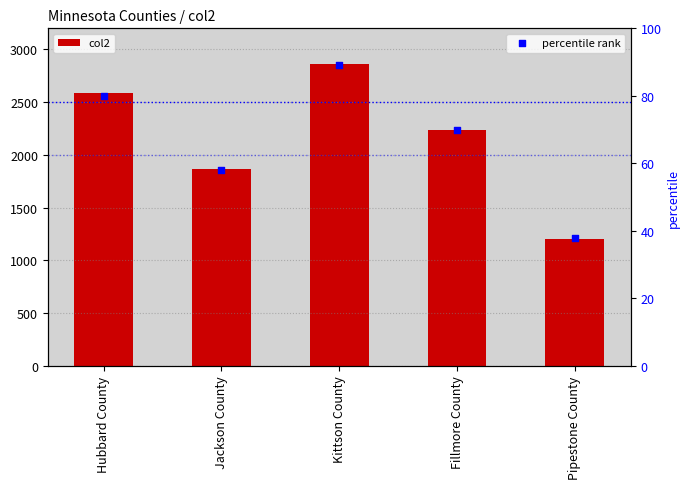

At which category is the sum across all series the highest?

Kittson County